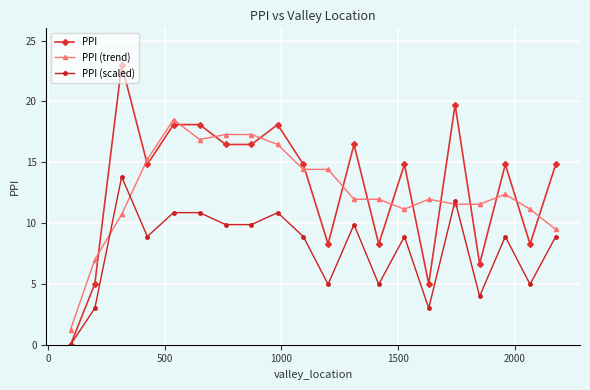

How many data points in PPI (trend) are less than 11?

4